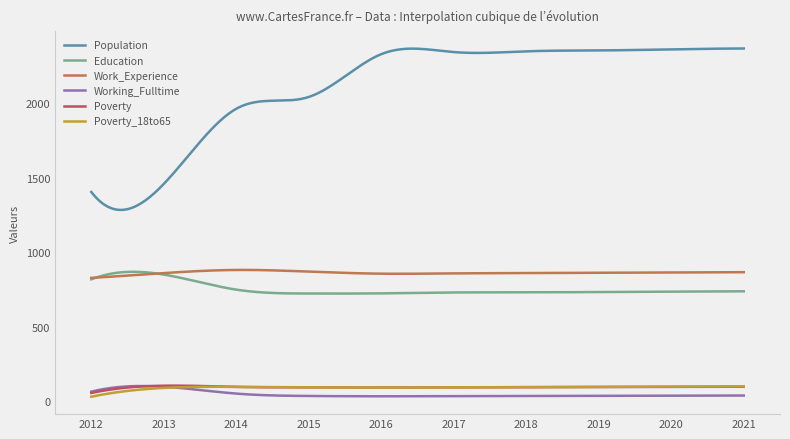

Which series has the largest range (max minus min)?

Population